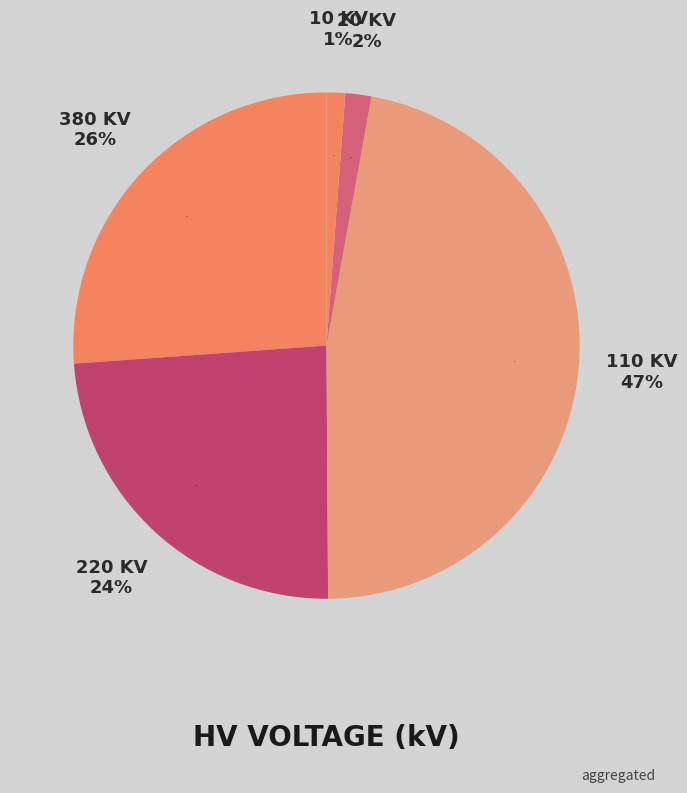

Which category has the smallest portion of the pie?

10